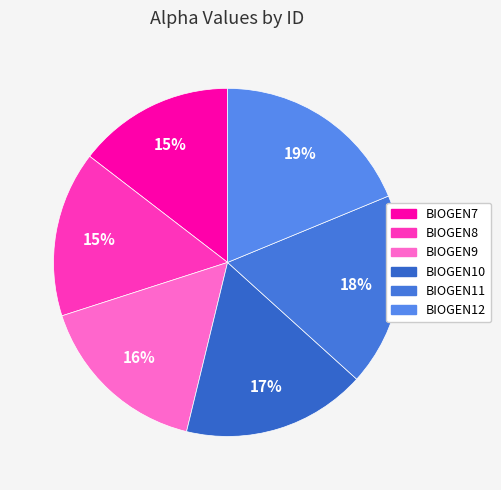

True or false: BIOGEN10 accounts for 17% of the total.

True